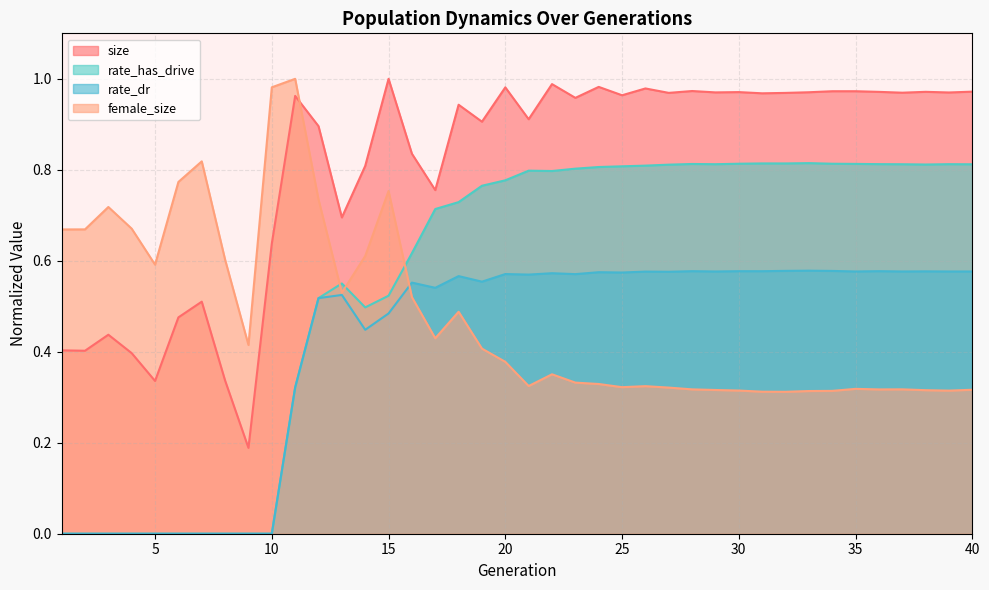

What is the difference between the highest and lowest values at 26?

0.7